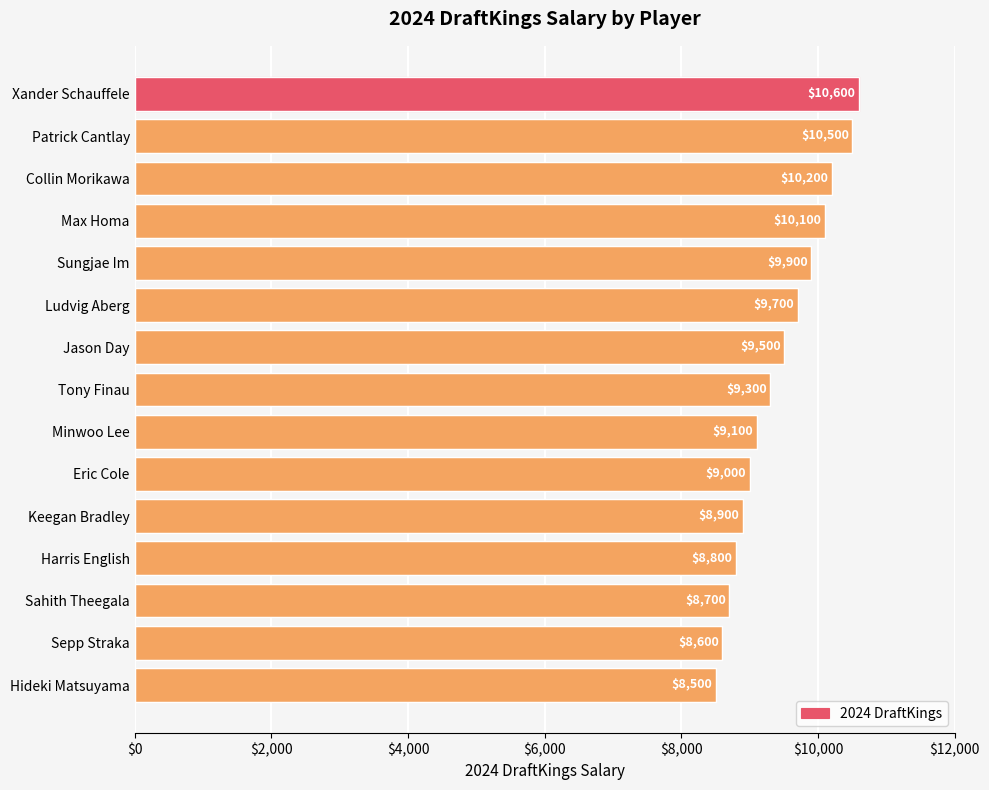

Reading bottom to top, list all the values displayed in this chart.

8500	8600	8700	8800	8900	9000	9100	9300	9500	9700	9900	10100	10200	10500	10600